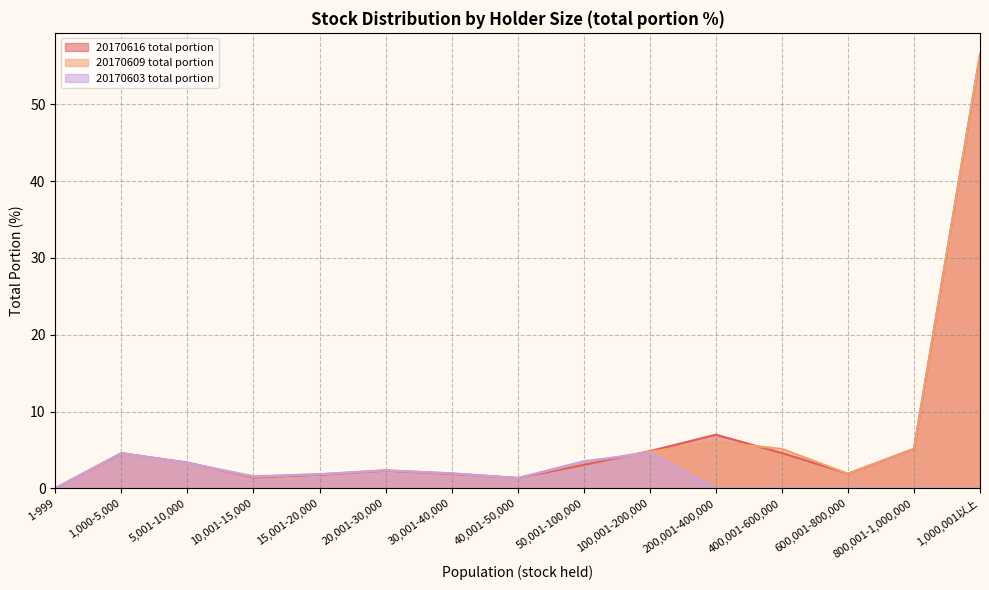

Reading left to right, transcribe all the data shown in this chart.

20170616 total portion: 0.0	4.6	3.4	1.4	1.8	2.3	1.9	1.4	3.1	4.9	7.0	4.6	1.9	5.2	56.5
20170609 total portion: 0.0	4.6	3.3	1.5	1.9	2.4	2.0	1.4	3.4	4.8	6.1	5.2	1.9	5.2	56.4
20170603 total portion: 0.0	4.6	3.3	1.6	1.9	2.4	2.0	1.4	3.5	4.6	0.0	0.0	0.0	0.0	0.0